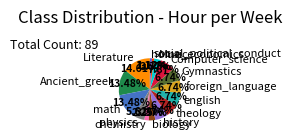

Which has a higher value, physics or Gymnastics?

Gymnastics